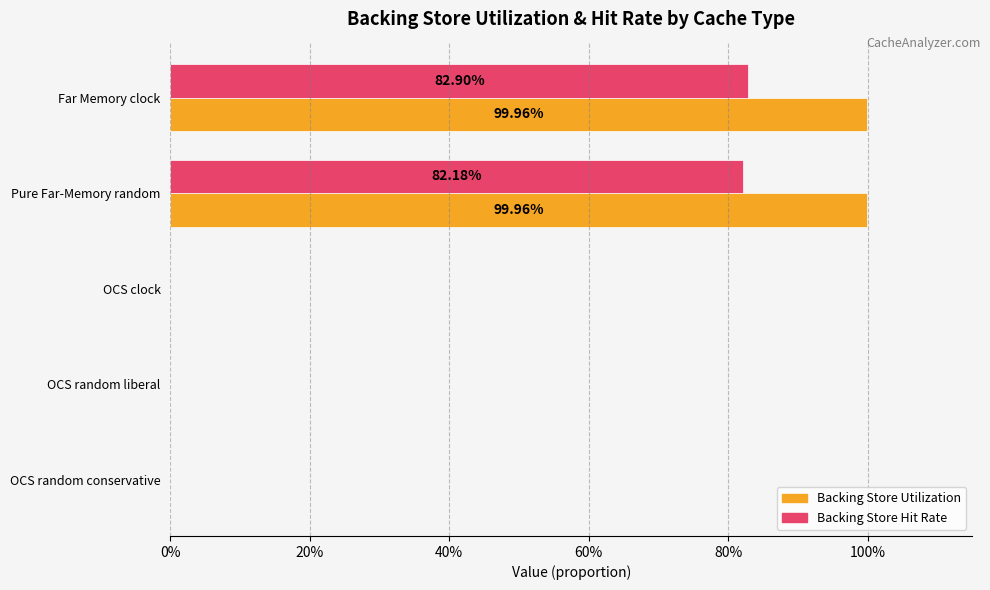

What are all the series names shown in the legend?

Backing Store Utilization, Backing Store Hit Rate